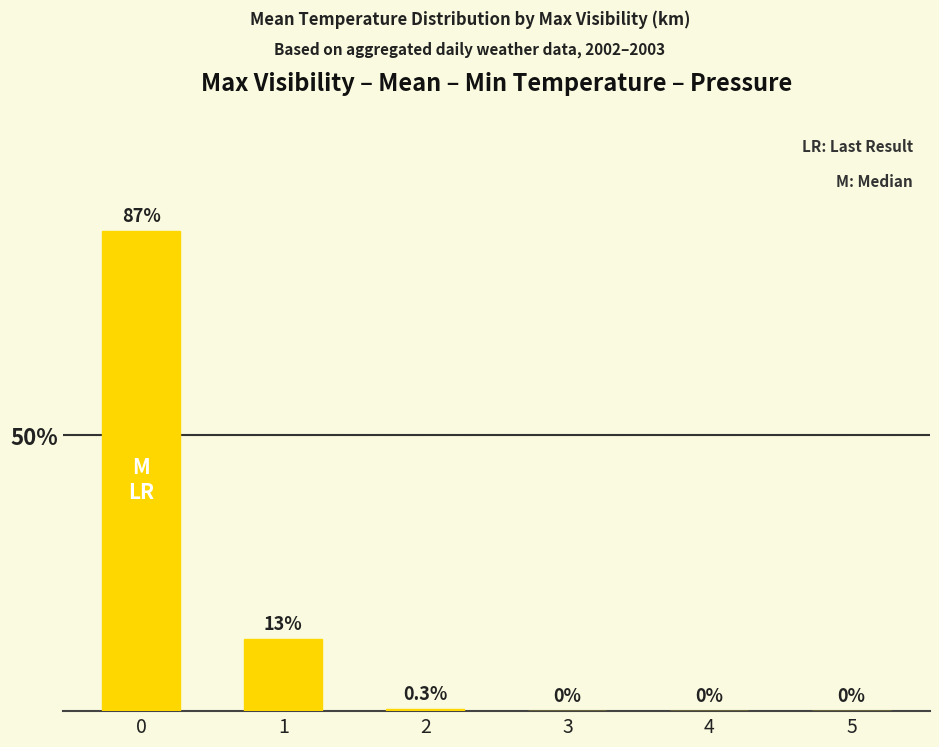

What is the sum of all values?

100.3